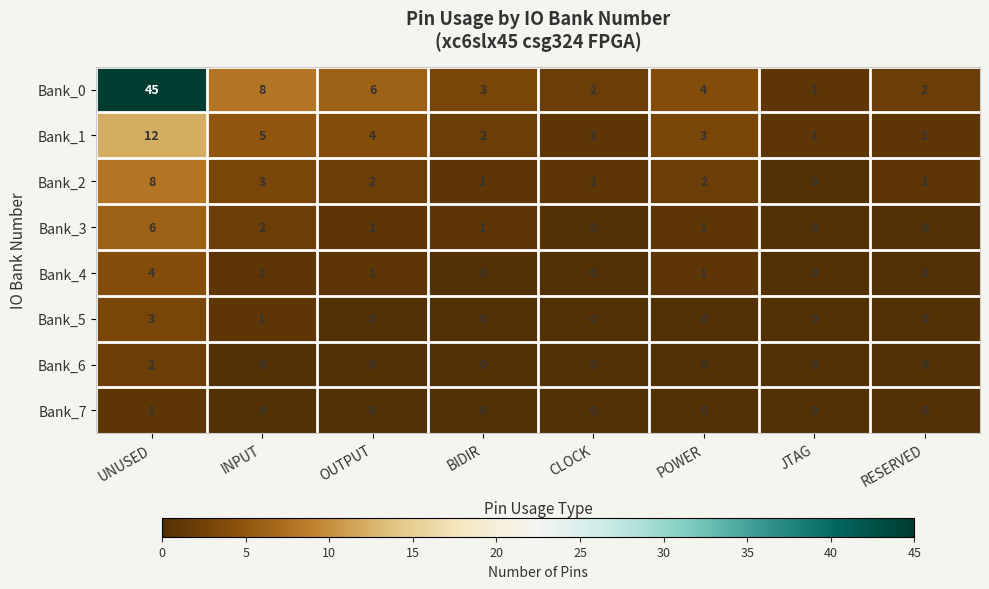

What is the sum of the Bank_1 values at UNUSED and POWER?

15